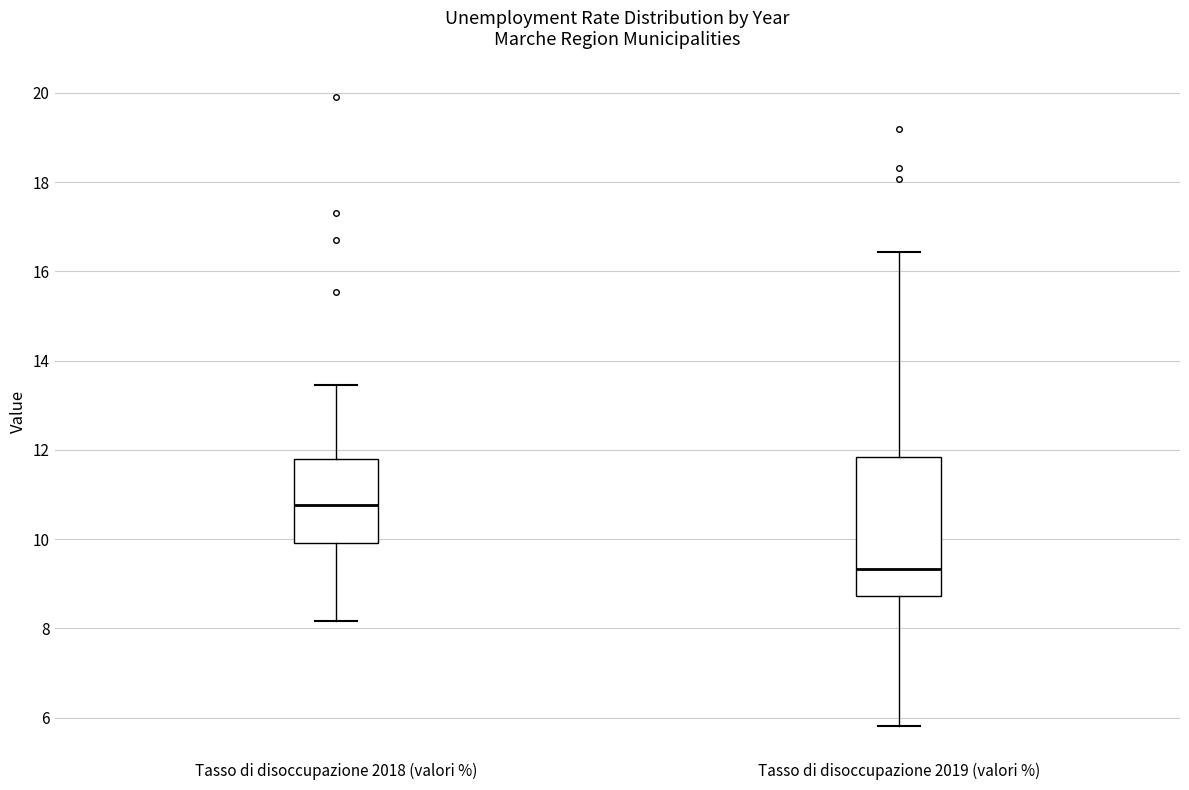

Which box's median line is the lowest?

Tasso di disoccupazione 2019 (valori %)